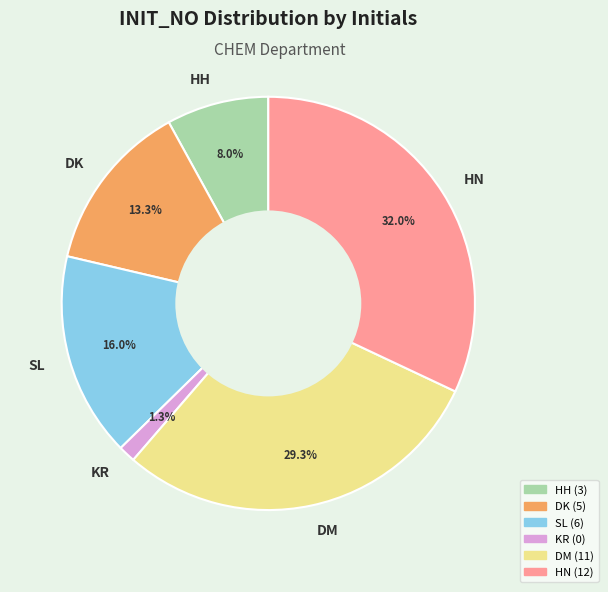

True or false: SL accounts for 4% of the total.

False